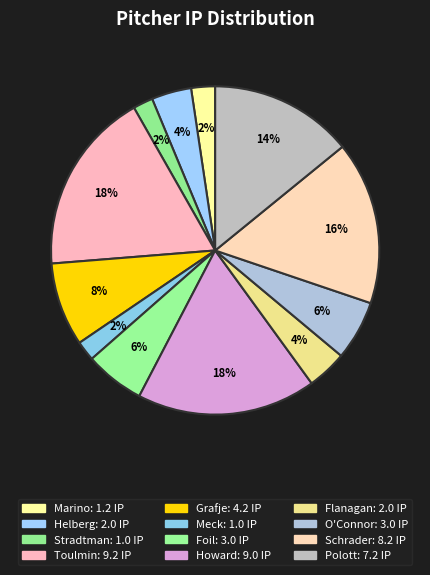

Is it true that Foil is 6% of the pie?

True